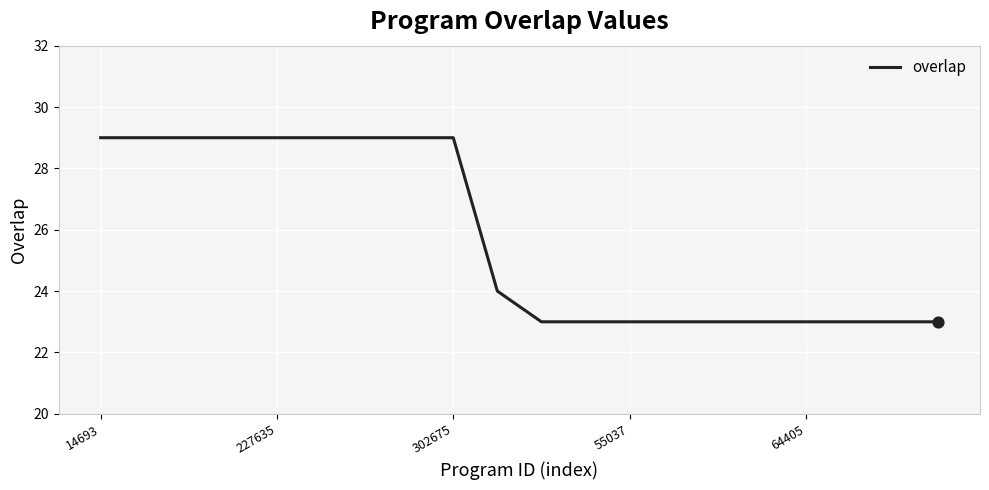

What is the smallest value displayed?

23